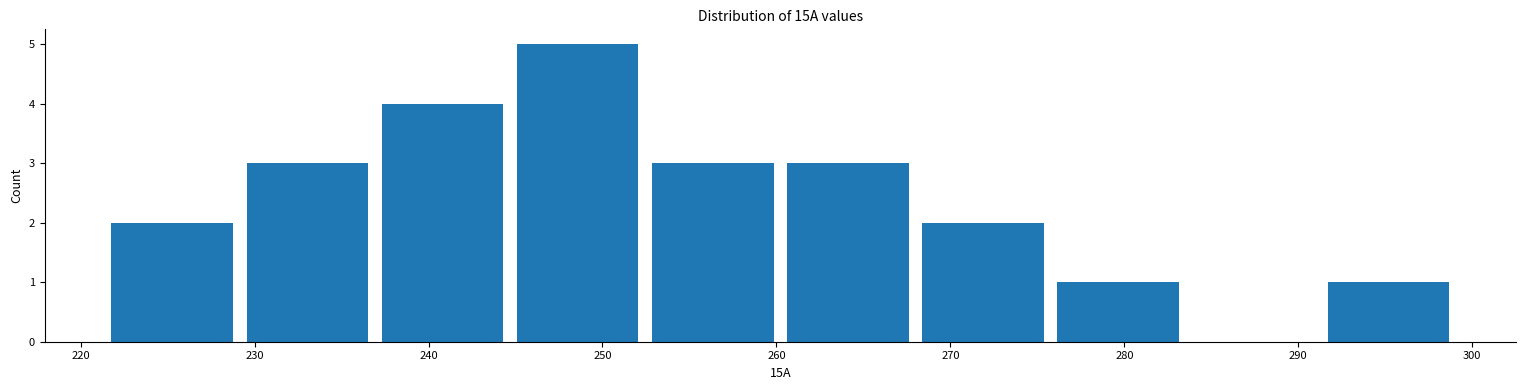

Over which range of the x-axis is the bar tallest?

245 to 252